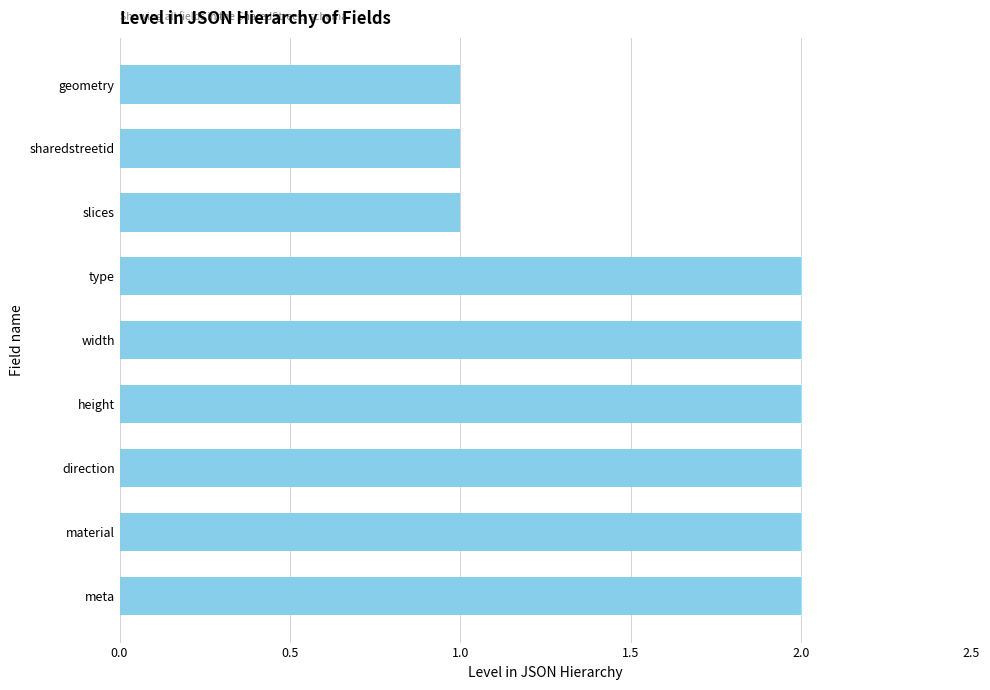

How many bars are there in total?

9